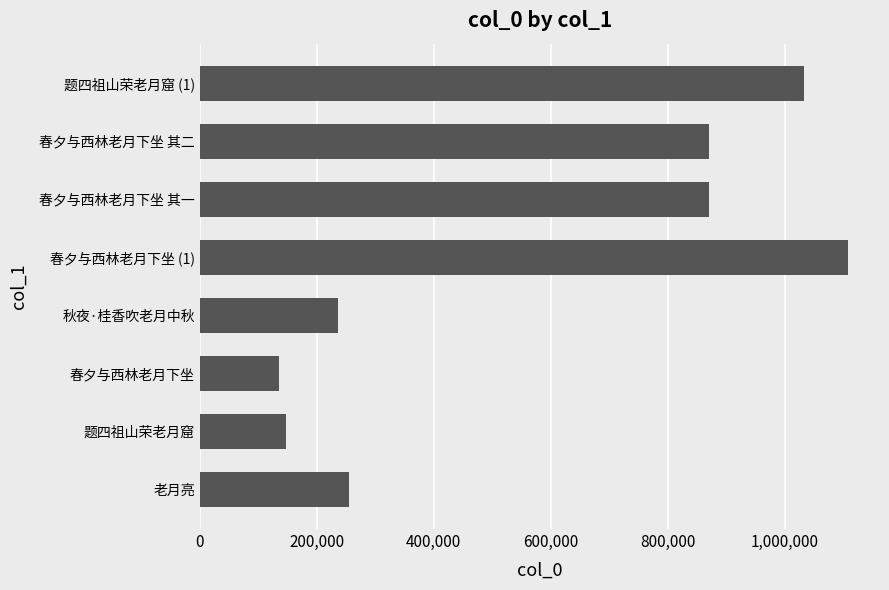

Is it true that the value at 春夕与西林老月下坐 (1) is 311160?

False